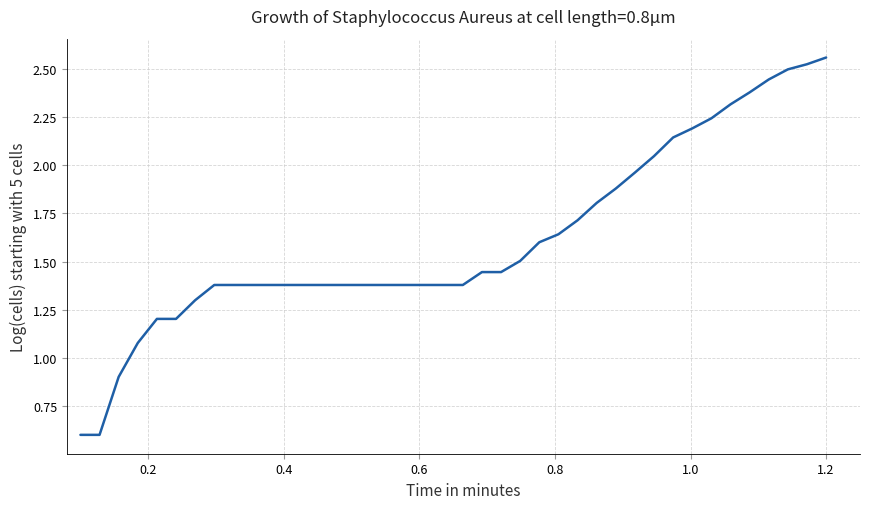

What is the smallest value displayed?

0.6